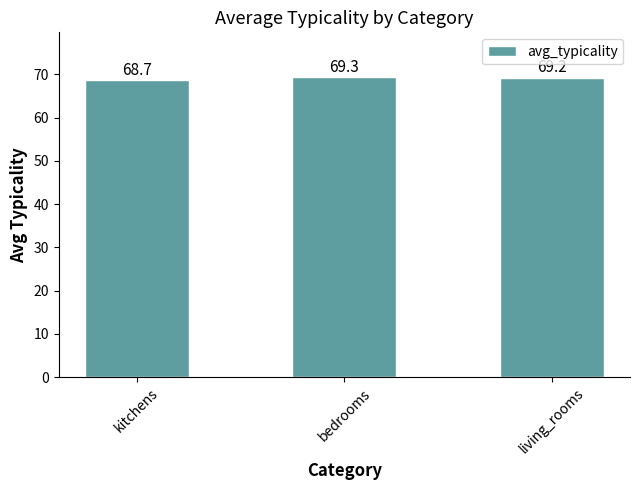

What position from the right is living_rooms?

1